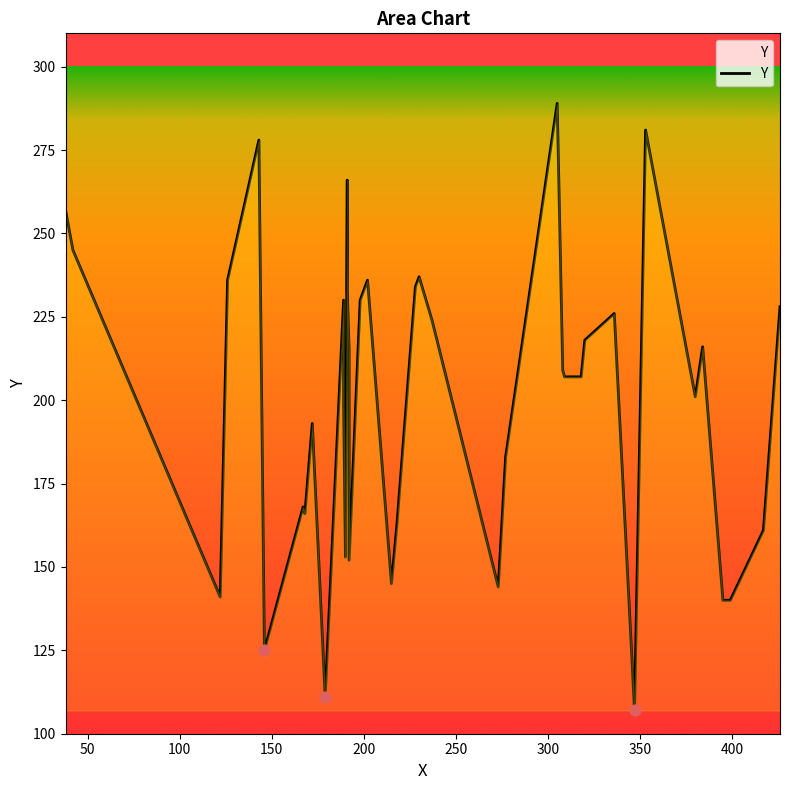

What is the change in value from 273 to 172?

+49